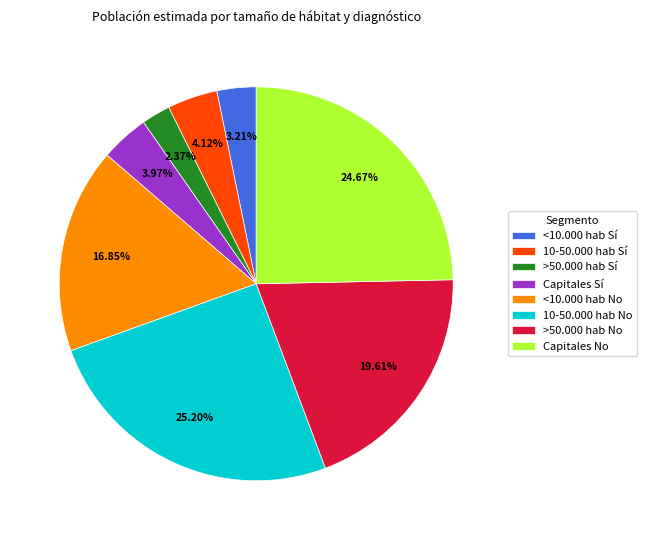

Count the number of slices in the pie.

8